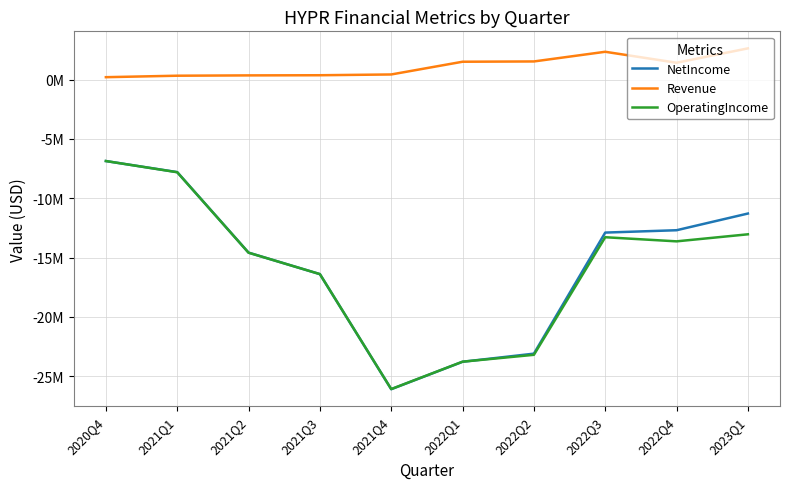

True or false: Revenue and OperatingIncome intersect in this chart.

False